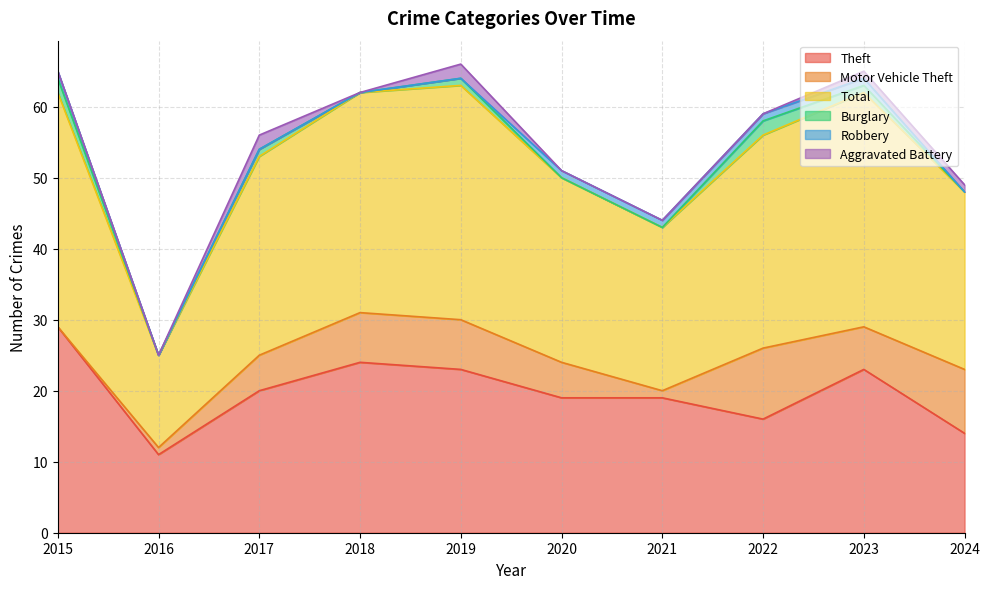

Read the Theft value at 2015, to the nearest 5.

30